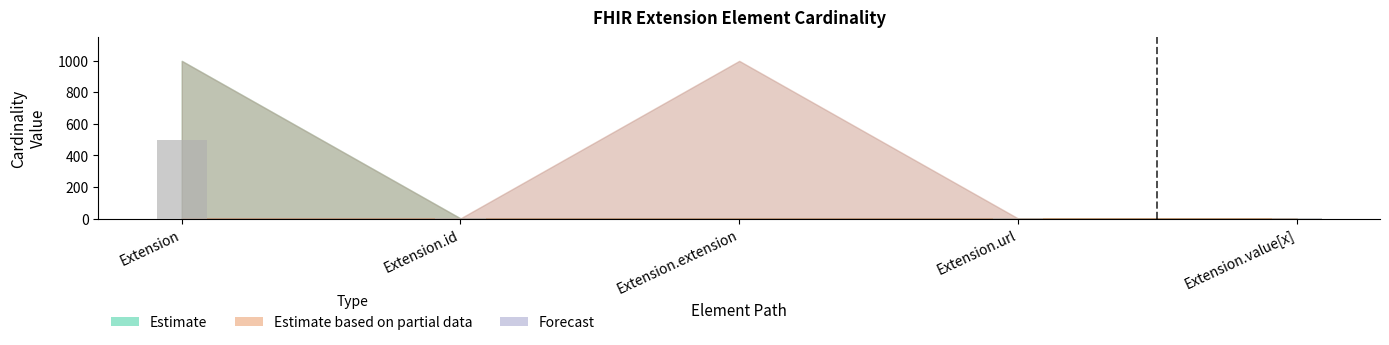

What is the maximum value shown in the chart?

499.5